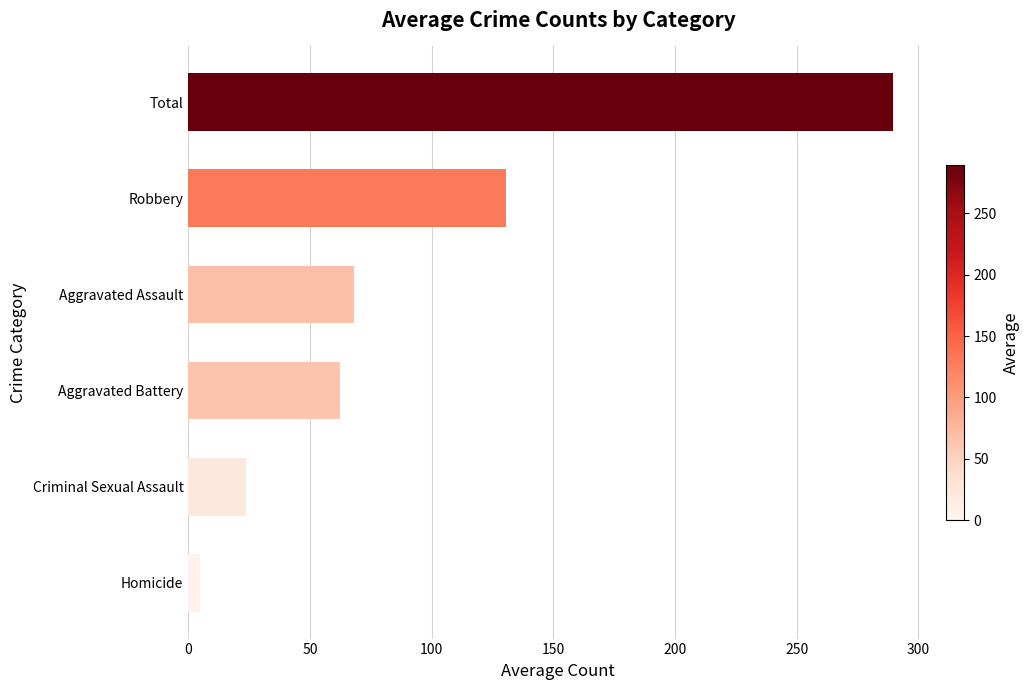

True or false: the data shows 168.1 at Total.

False